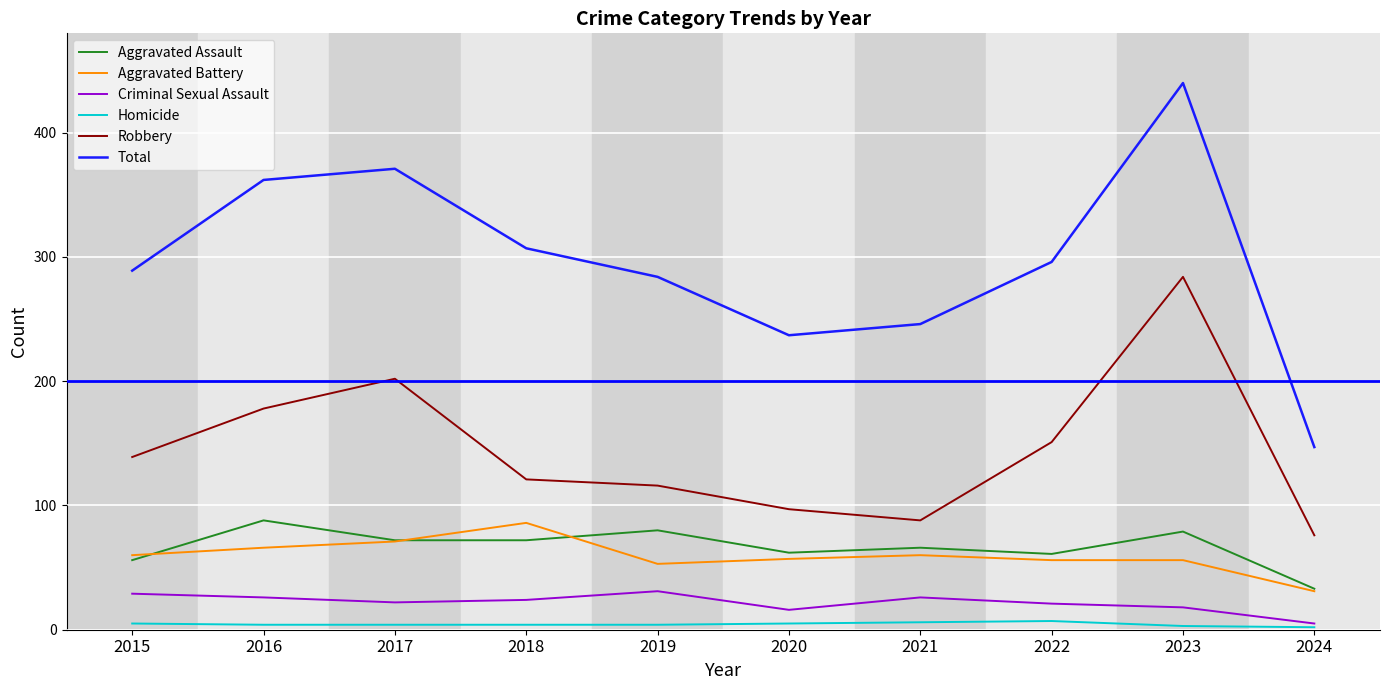

Rank the series at 2016 from lowest to highest value.

Homicide, Criminal Sexual Assault, Aggravated Battery, Aggravated Assault, Robbery, Total